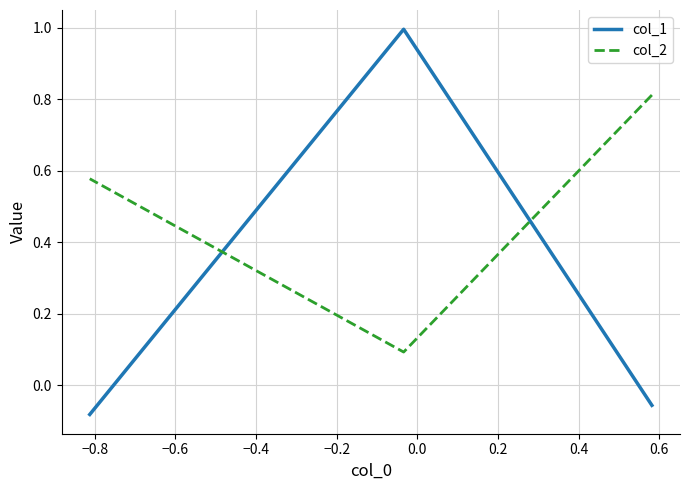

What is the difference between the maximum and minimum values in the col_2 series?

0.7